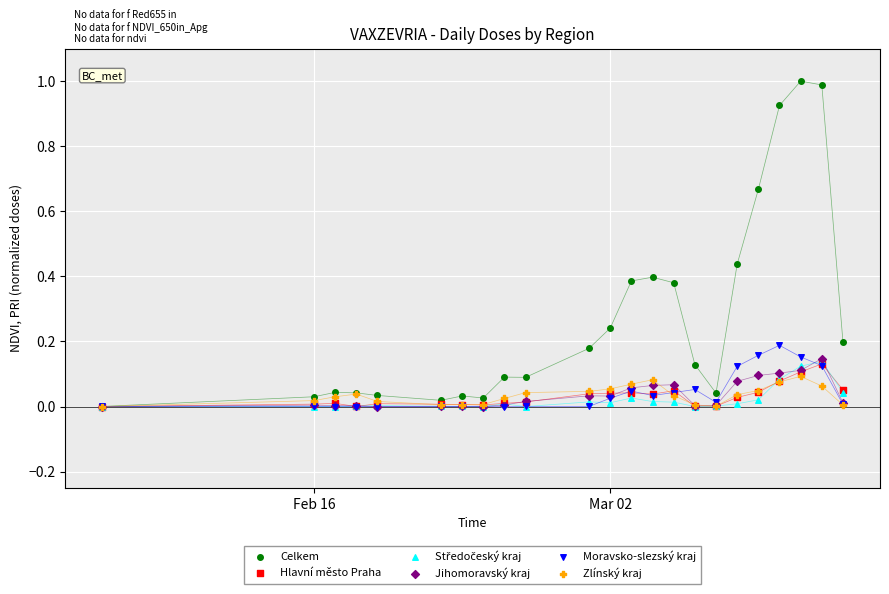

Which series reaches the maximum Y coordinate?

Celkem